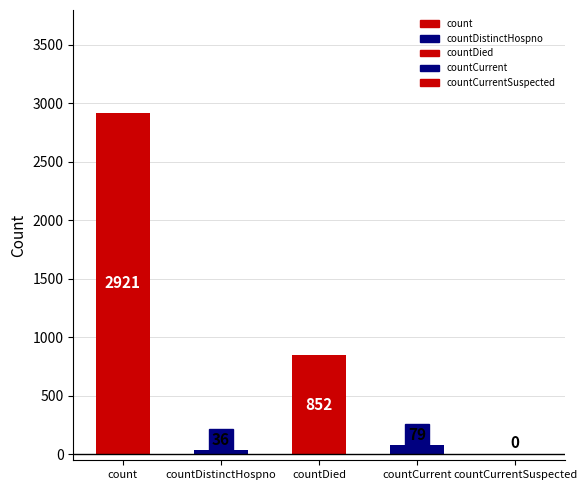

What position from the left is countCurrent?

4